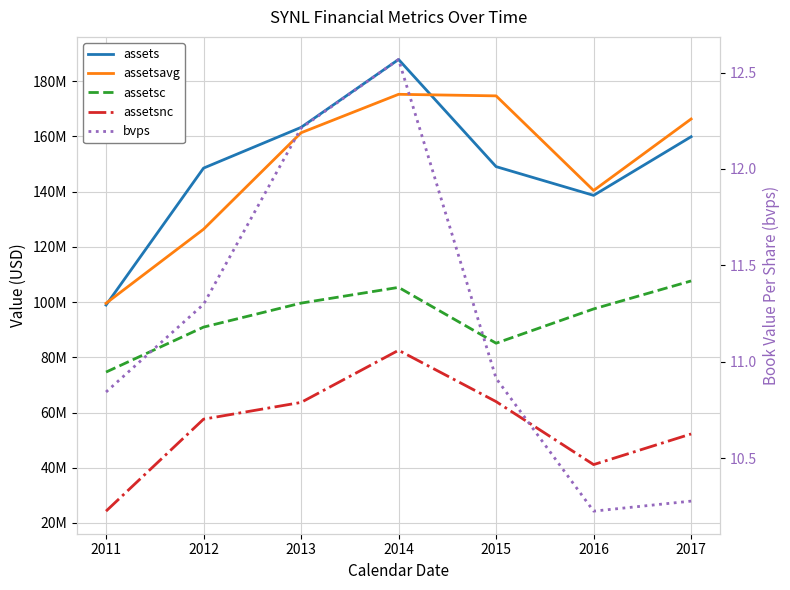

How many data points in assetsavg are less than 161303902?

3